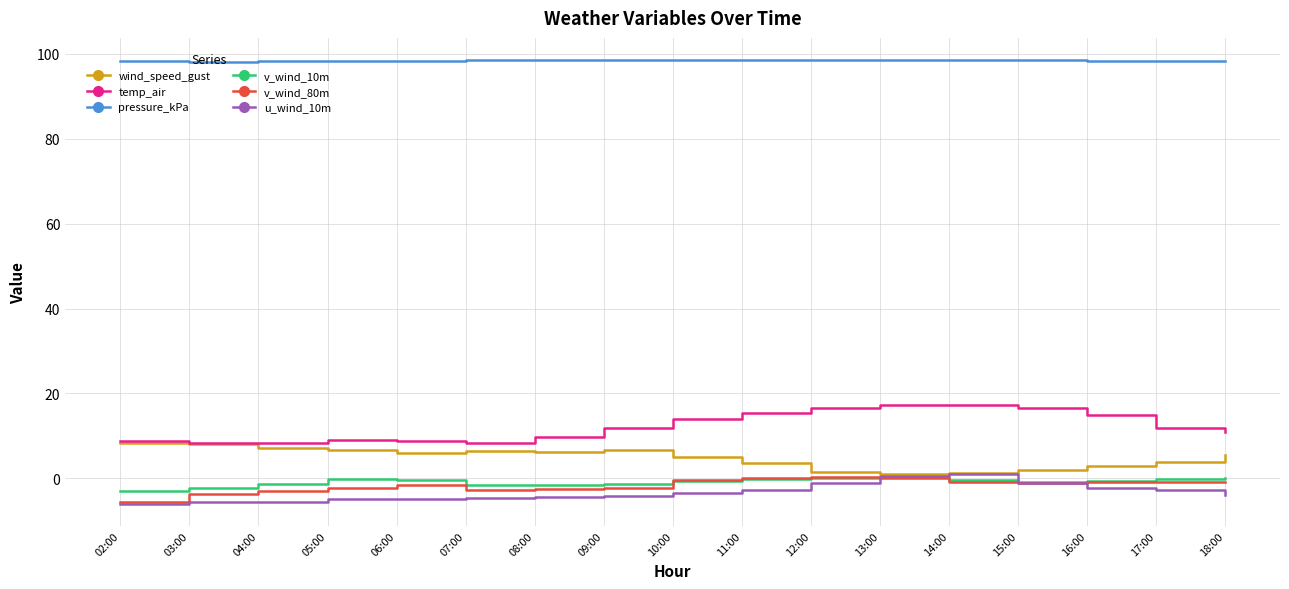

Is it true that v_wind_10m equals -1.5 at 07:00?

True